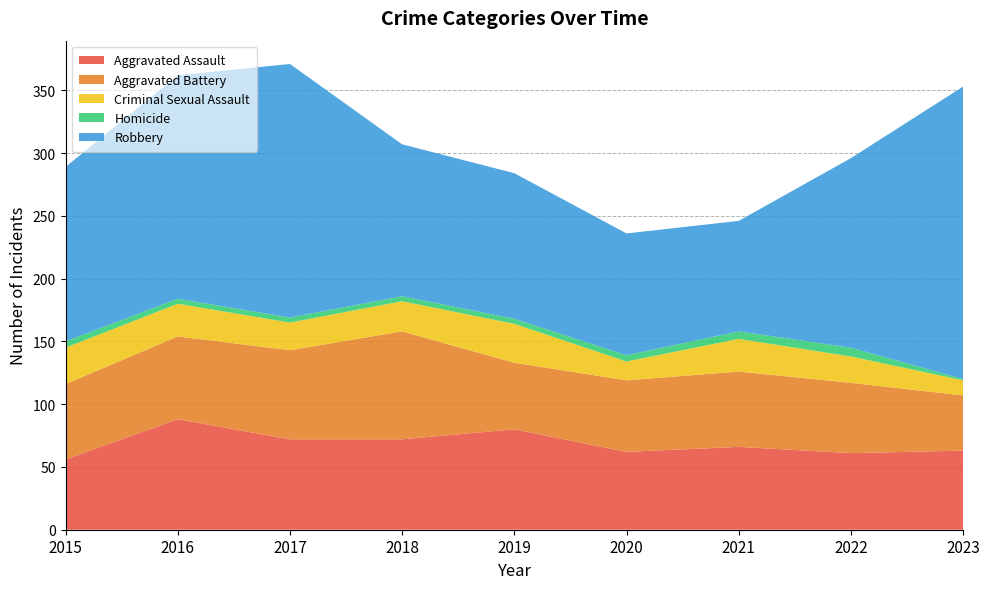

Reading left to right, transcribe all the data shown in this chart.

Aggravated Assault: 56	88	72	72	80	62	66	61	63
Aggravated Battery: 60	66	71	86	53	57	60	56	44
Criminal Sexual Assault: 29	26	22	24	31	15	26	21	12
Homicide: 5	4	4	4	4	5	6	7	1
Robbery: 139	178	202	121	116	97	88	151	233